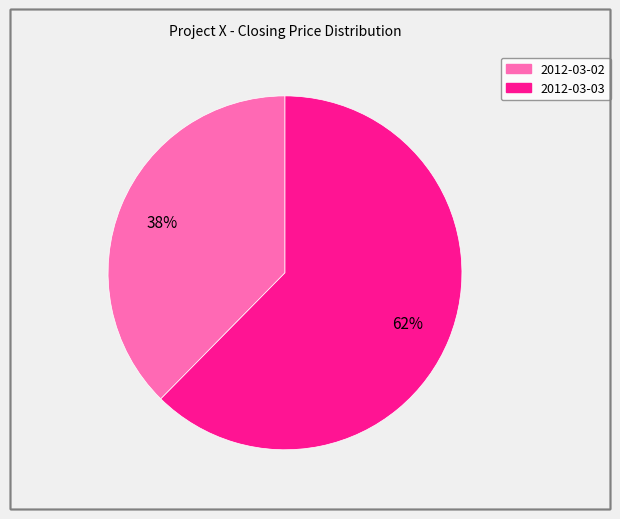

Combined, do 2012-03-02 and 2012-03-03 account for over 50%?

Yes